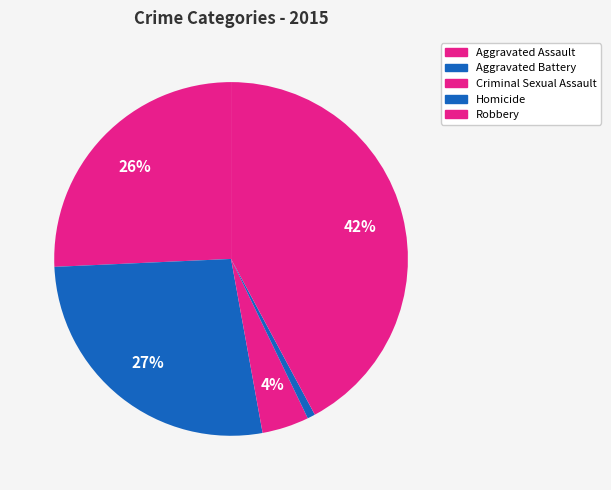

What is the change in value from Aggravated Assault to Homicide?

-35